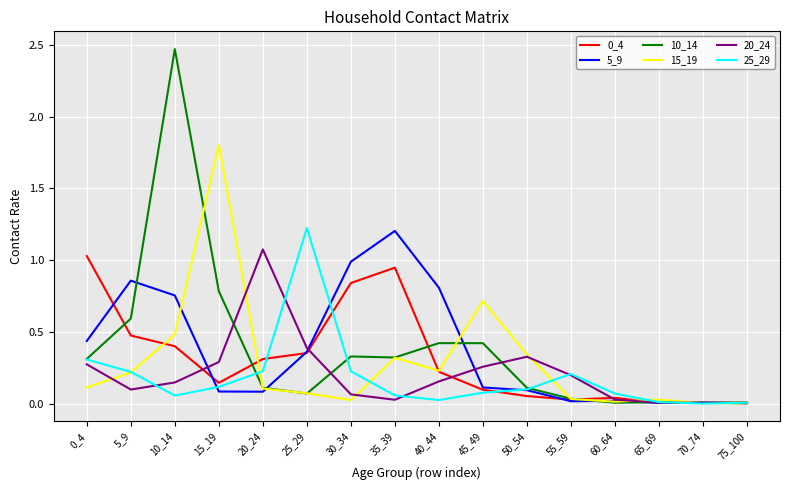

Which series has the widest spread of values?

10_14